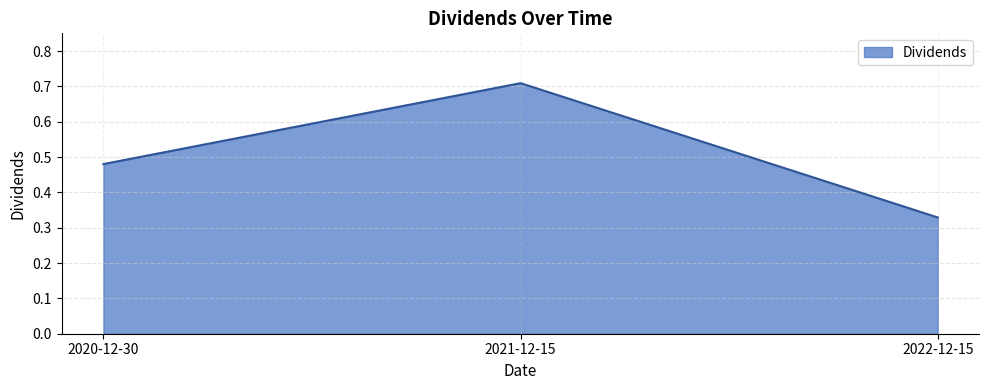

What position from the left is 2022-12-15?

3